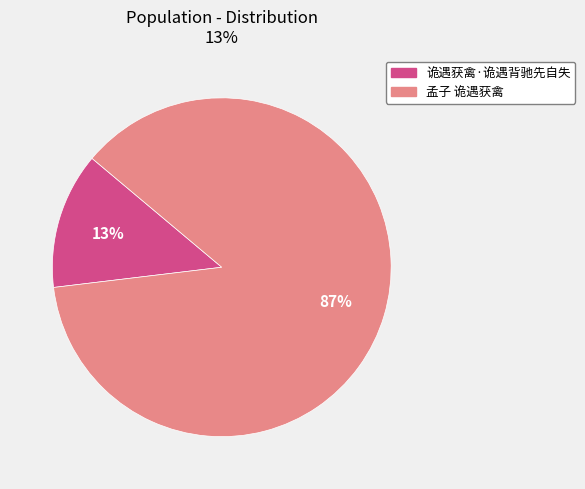

True or false: 诡遇获禽·诡遇背驰先自失 accounts for 5% of the total.

False